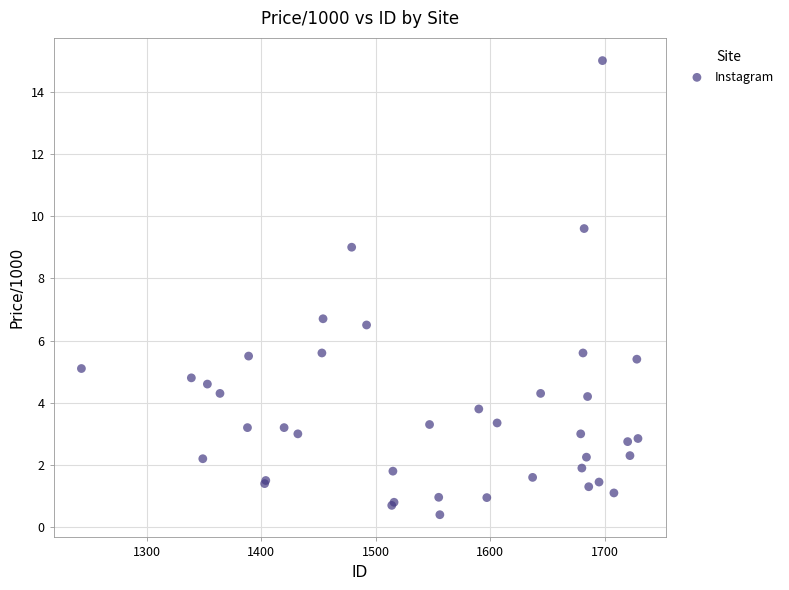

What Y value in the scatter plot is closest to 7?

6.7